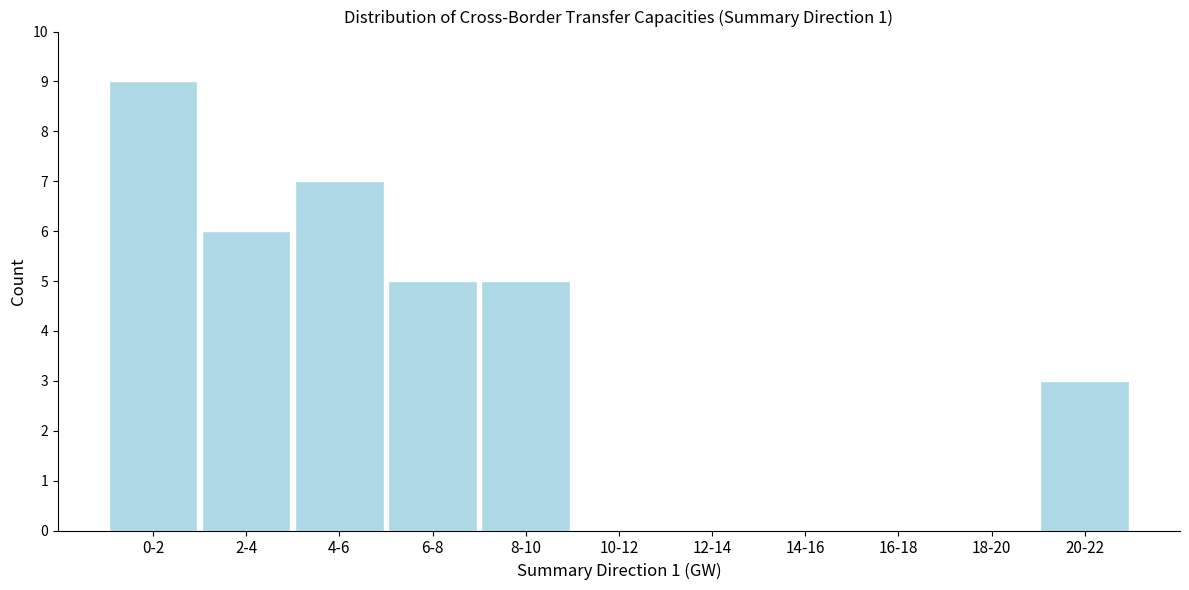

Reading left to right, what are all the values shown in this chart?

0-2=9	2-4=6	4-6=7	6-8=5	8-10=5	10-12=0	12-14=0	14-16=0	16-18=0	18-20=0	20-22=3